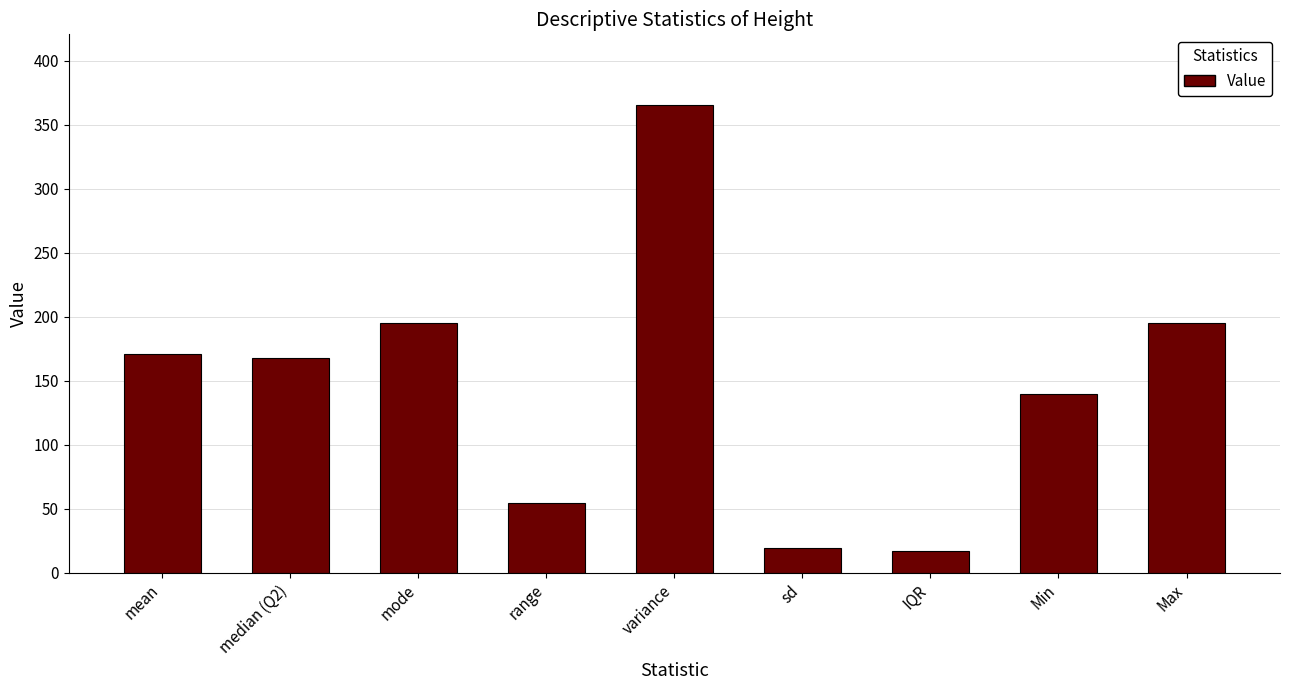

What is the label of the 7th bar from the left?

IQR